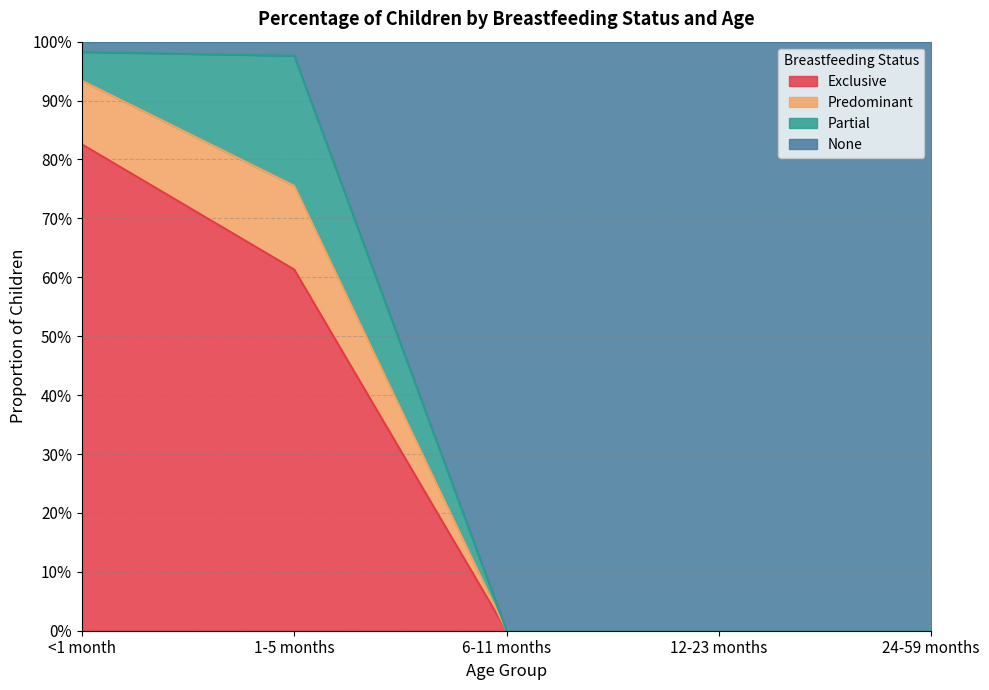

How many lines are shown in the chart?

3